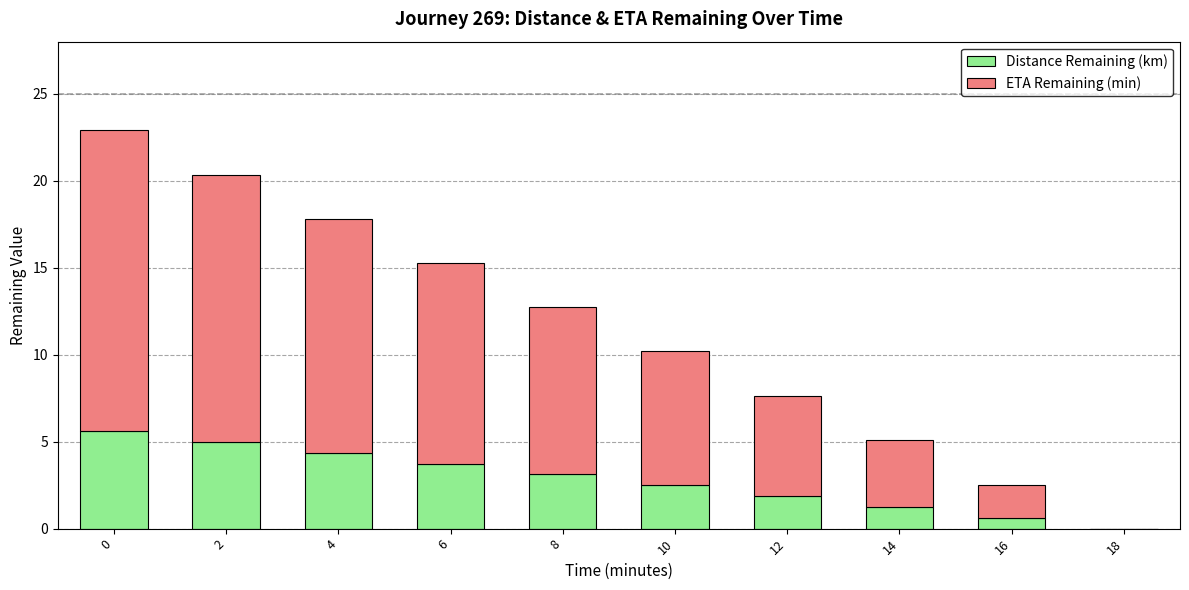

What is the maximum value for Distance Remaining (km)?

5.6